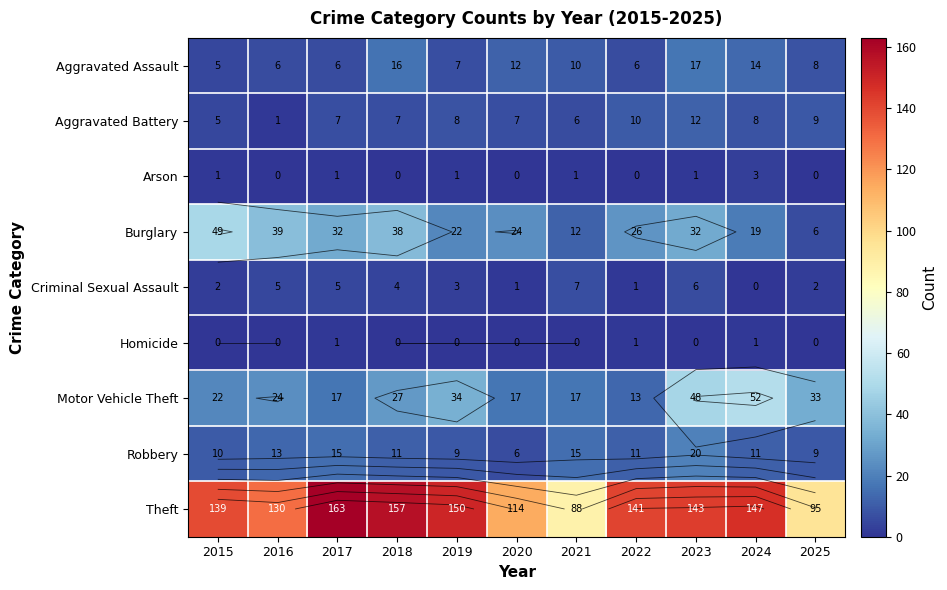

What is the total value across all series at 2020?

181